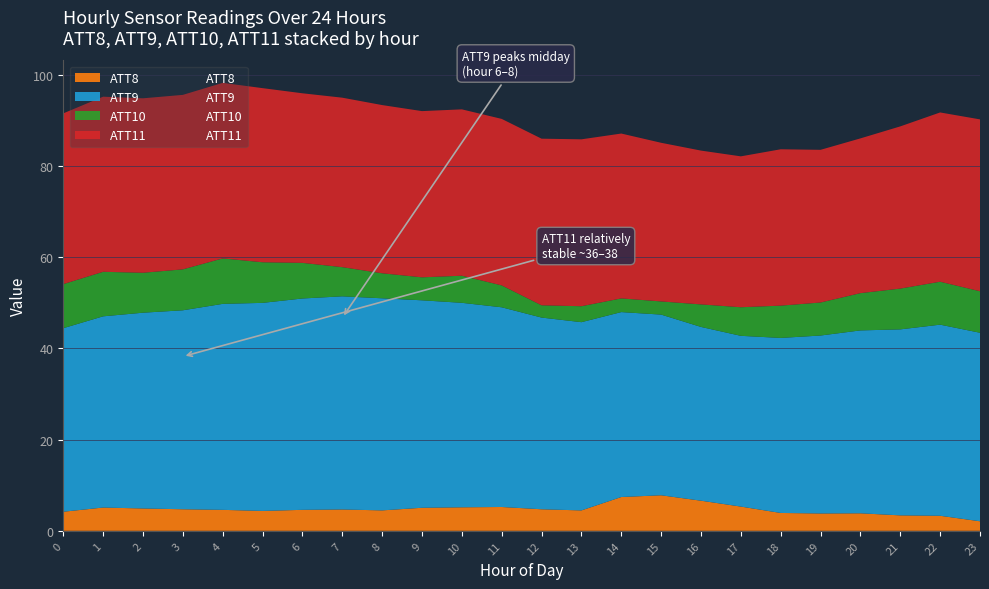

What is the difference between the highest and lowest values at 11?

39.0